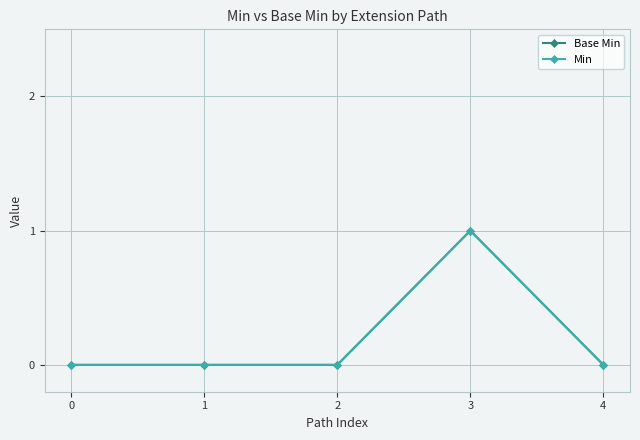

What are all the series names shown in the legend?

Base Min, Min